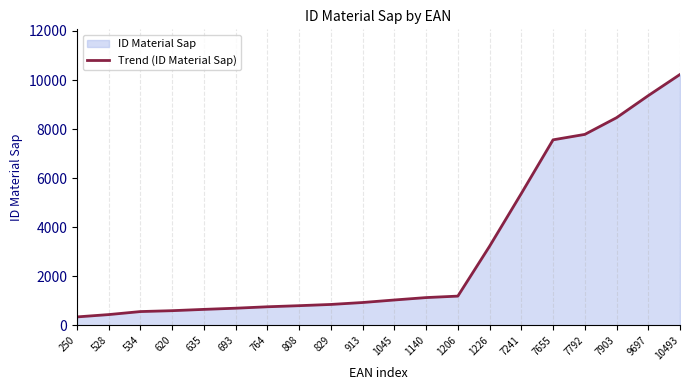

Reading left to right, transcribe all the data shown in this chart.

250=342	528=437	534=560	620=596	635=649	693=697	764=755	808=800	829=850	913=929	1045=1032	1140=1130	1206=1190	1226=3224	7241=5374	7655=7562	7792=7783	7903=8464	9697=9364	10493=10227